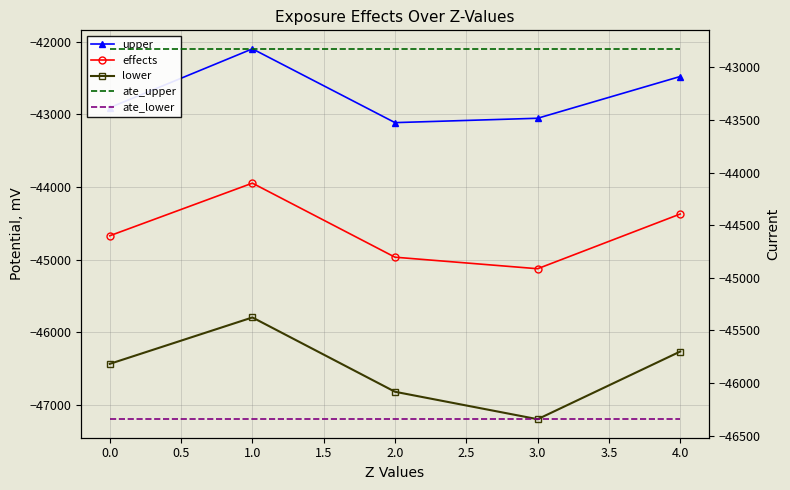

Reading right to left, extract all data points from this chart.

upper: -42480.7	-43055.1	-43115.2	-42100.3	-42908.9
effects: -44372.5	-45125.1	-44966.4	-43947.7	-44671.2
lower: -46264.2	-47195.0	-46817.6	-45795.2	-46433.5
ate_upper: -42822.8	-42822.8	-42822.8	-42822.8	-42822.8
ate_lower: -46344.8	-46344.8	-46344.8	-46344.8	-46344.8